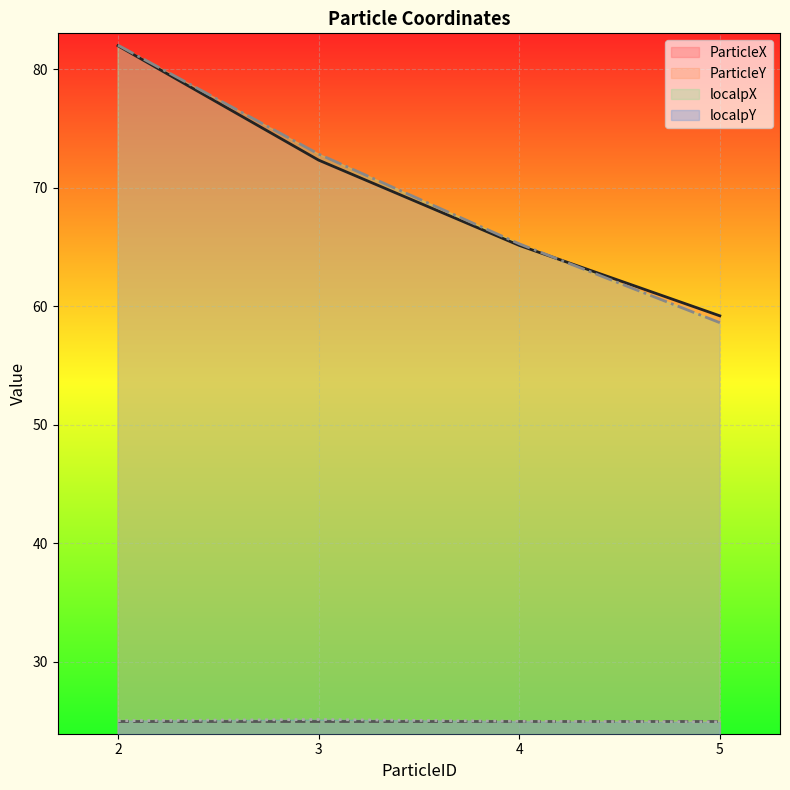

True or false: localpY and localpX intersect in this chart.

False